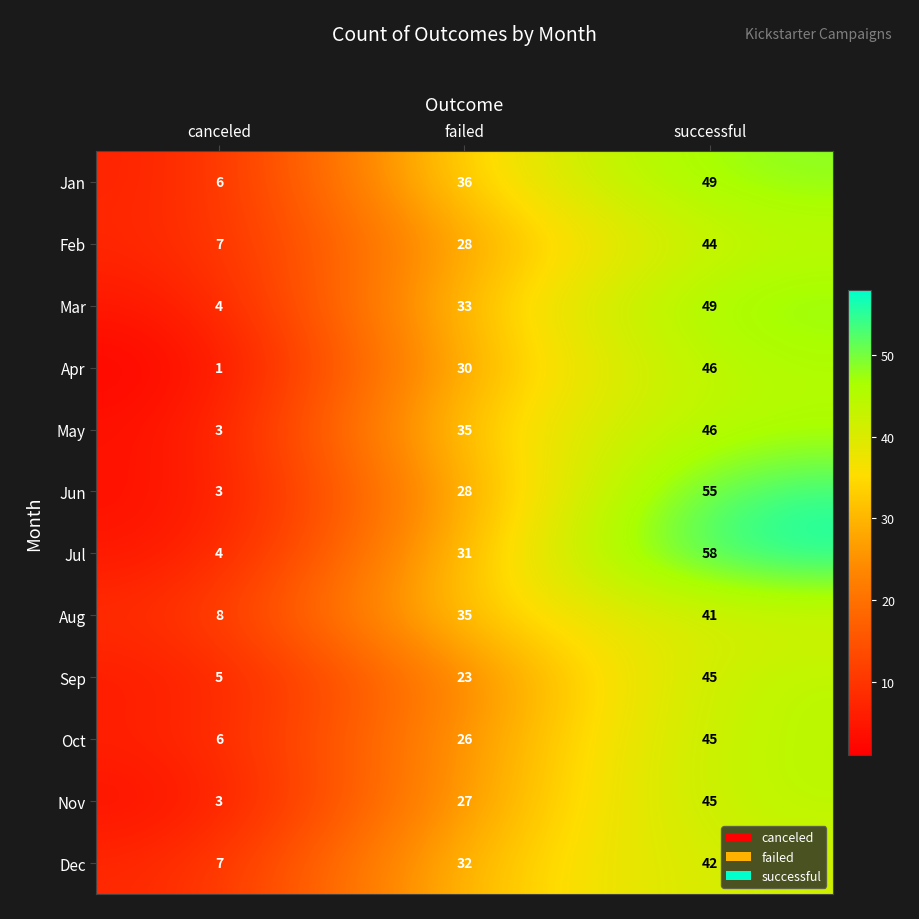

Rank the categories by Jun value from highest to lowest.

successful, failed, canceled